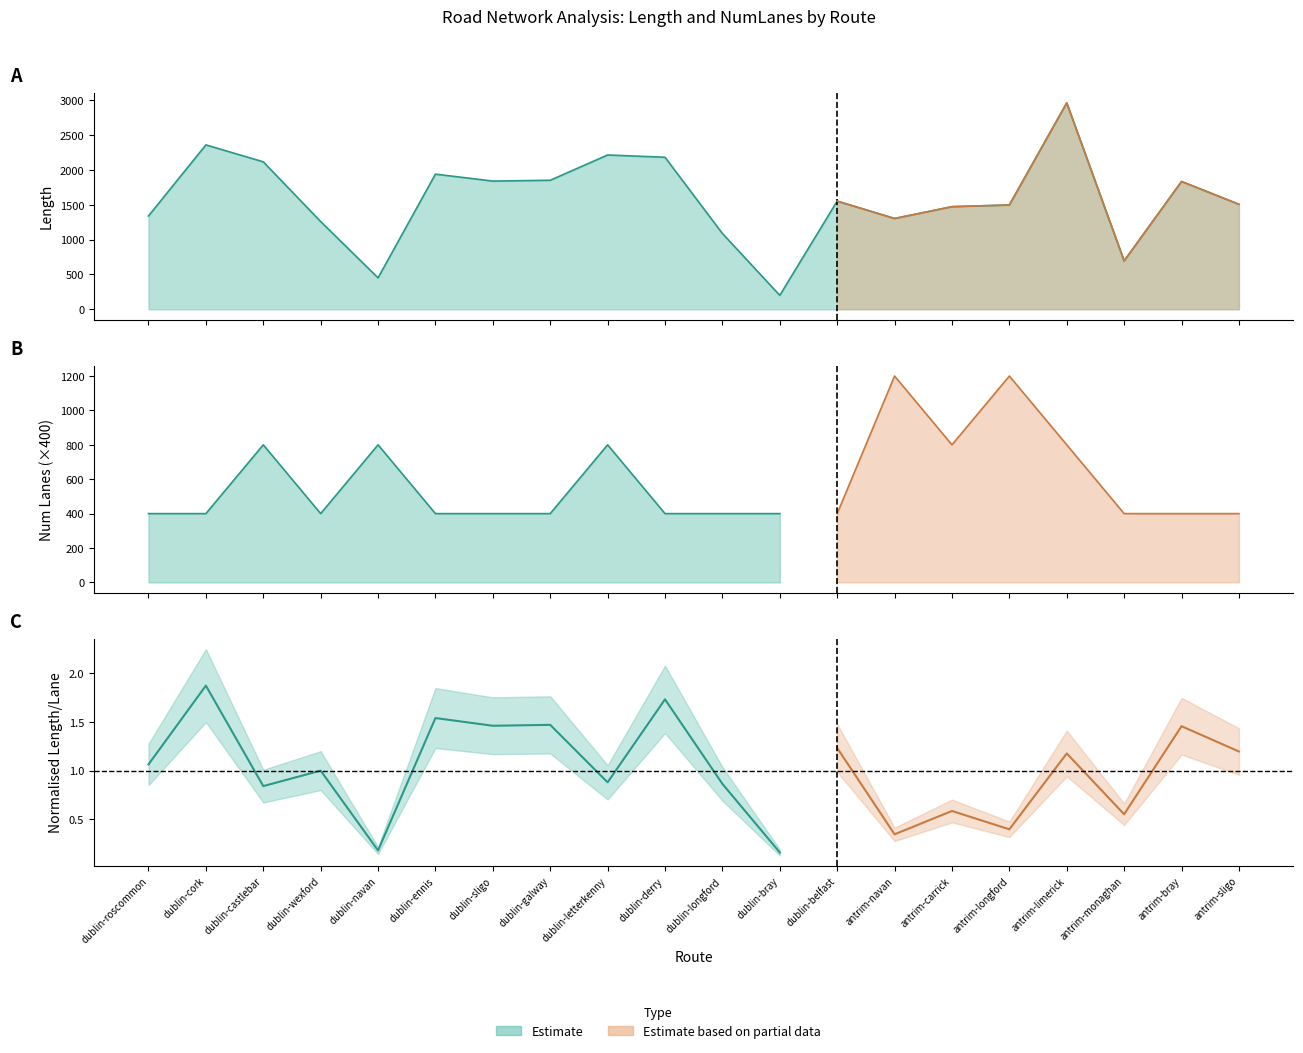

Where is the first local minimum?

dublin-navan